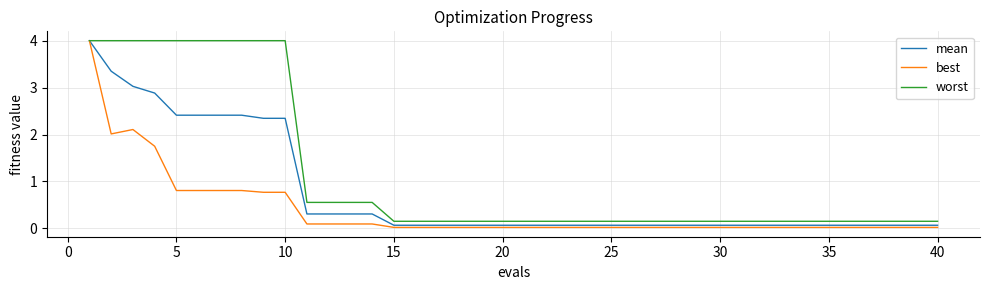

Rank the series by their average value, from highest to lowest.

worst, mean, best